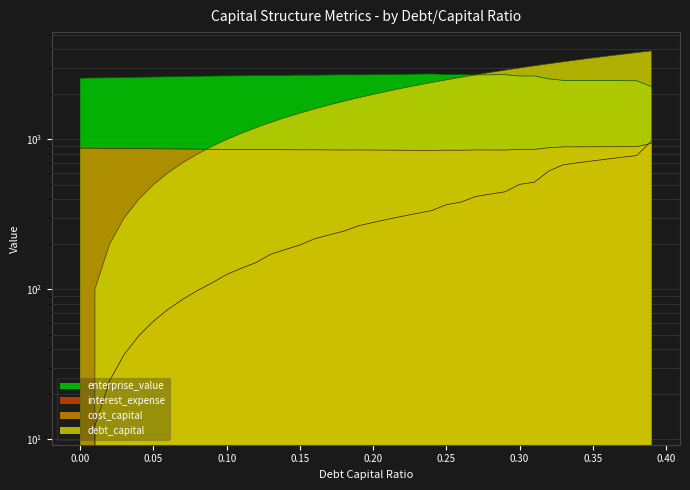

At which label is debt_capital closest to 1950?

0.19